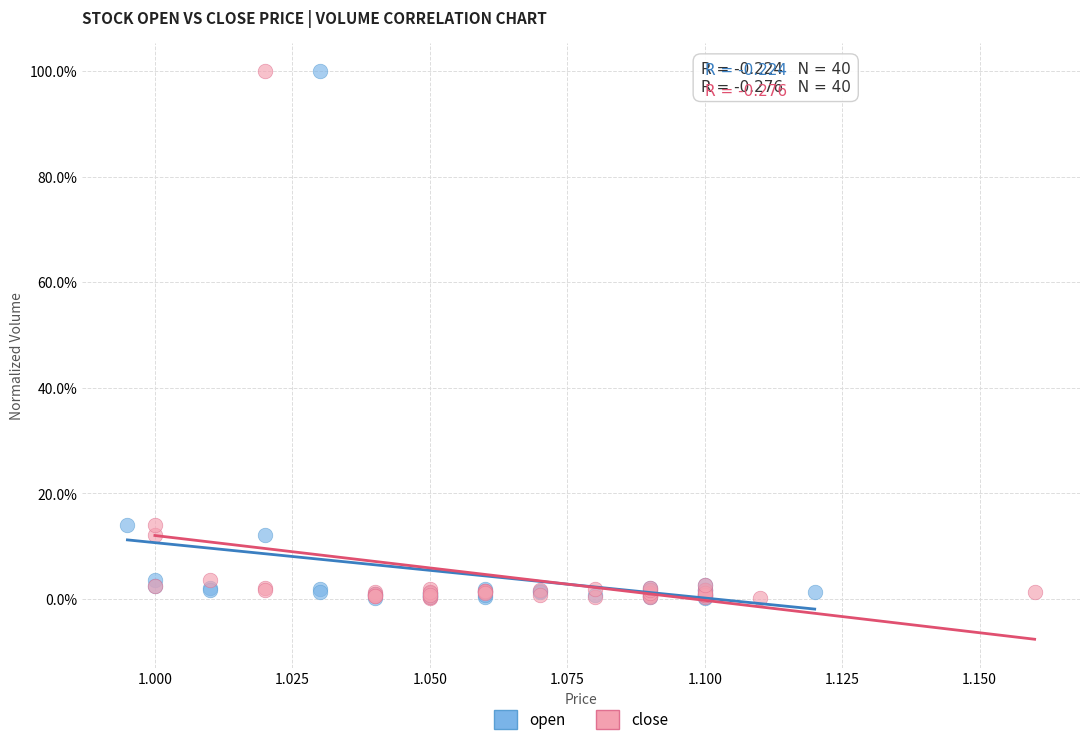

What are all the series names shown in the legend?

open, close